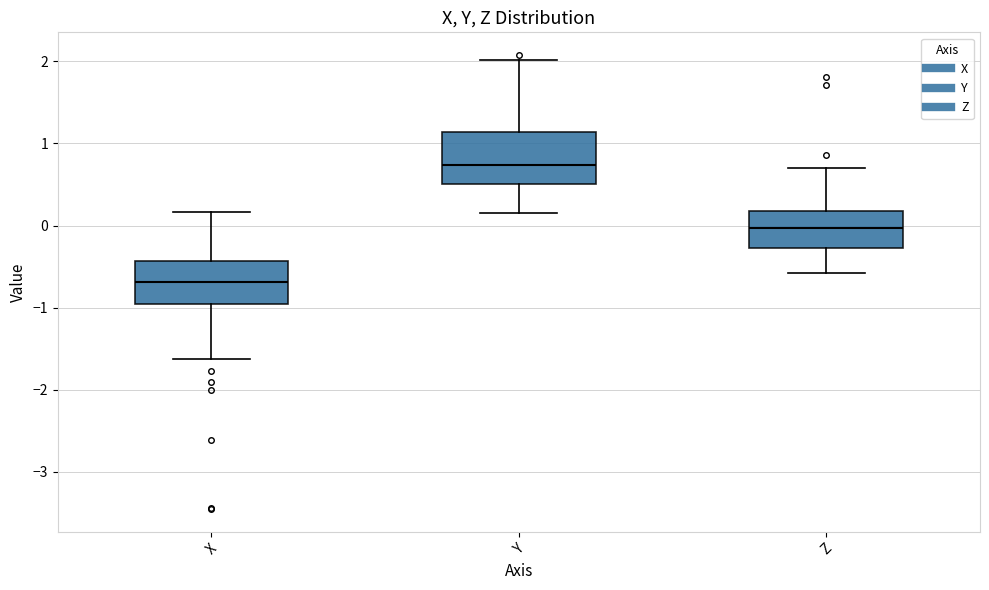

Which box has the lowest median line?

X